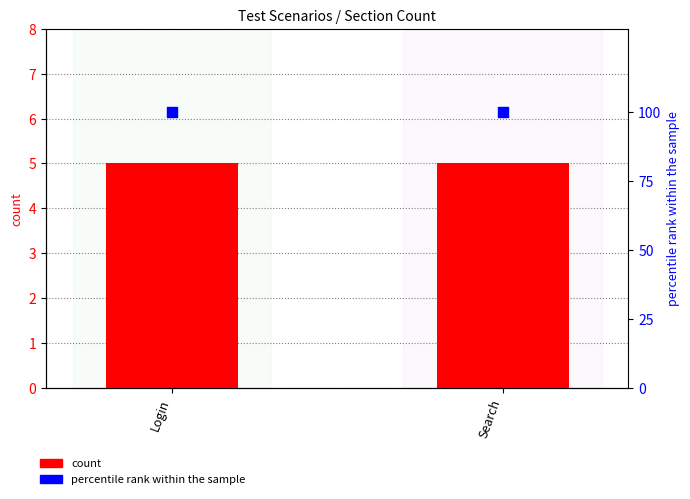

Which series has the largest total across all categories?

percentile rank within the sample